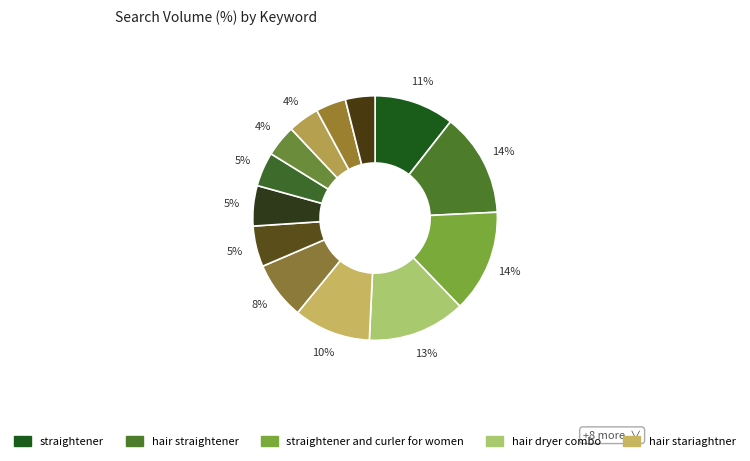

How many segments does this pie chart have?

13